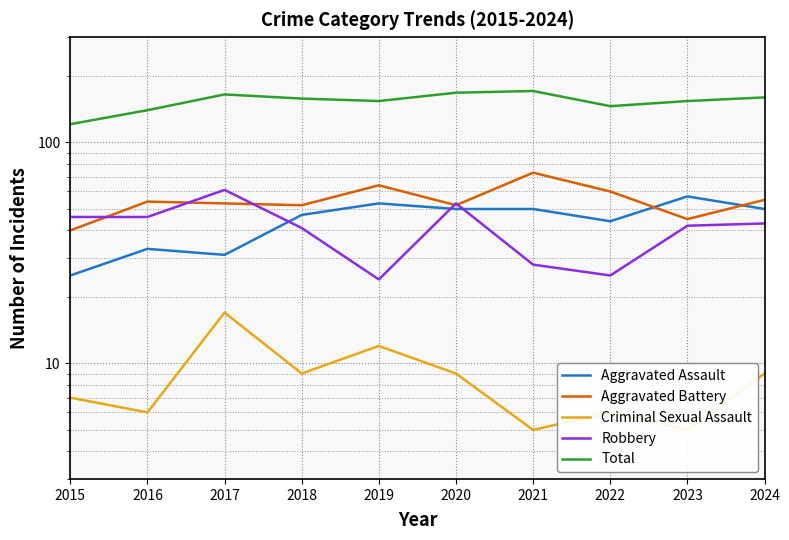

Rank the categories by Criminal Sexual Assault value from highest to lowest.

2017, 2019, 2018, 2020, 2024, 2015, 2016, 2022, 2021, 2023